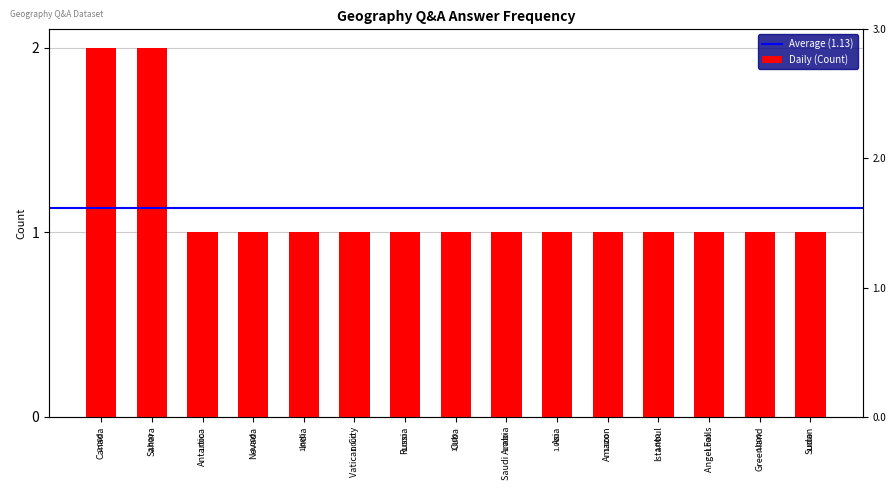

Rank the categories by value from highest to lowest.

Canada, Sahara, Antartica, Nevada, India, Vatican City, Russia, Cuba, Saudi Arabia, Asia, Amazon, Istanbul, Angel Falls, Greenland, Sudan